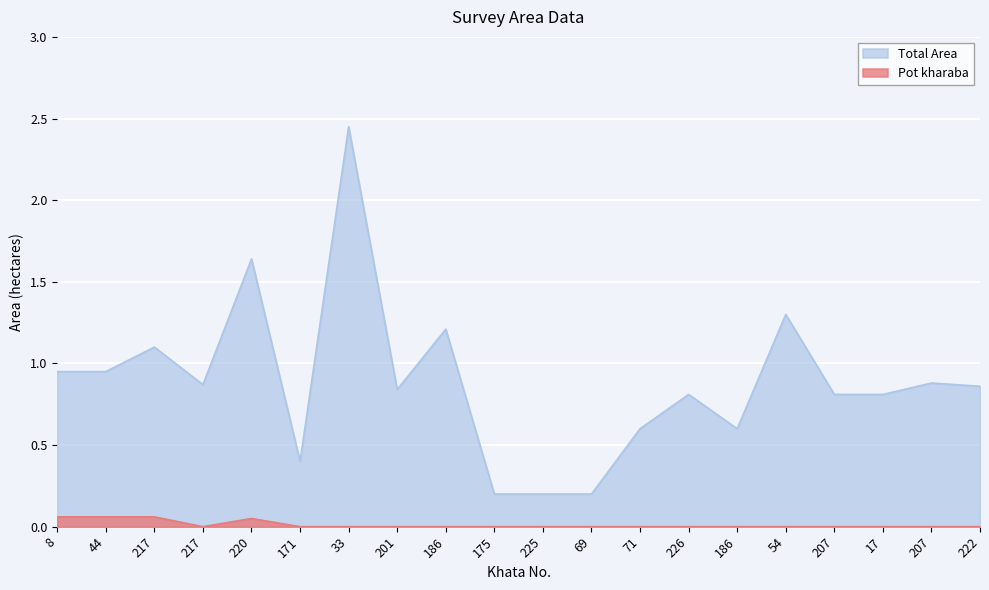

What is the value of the Total Area point at the 6th from the left?

0.4